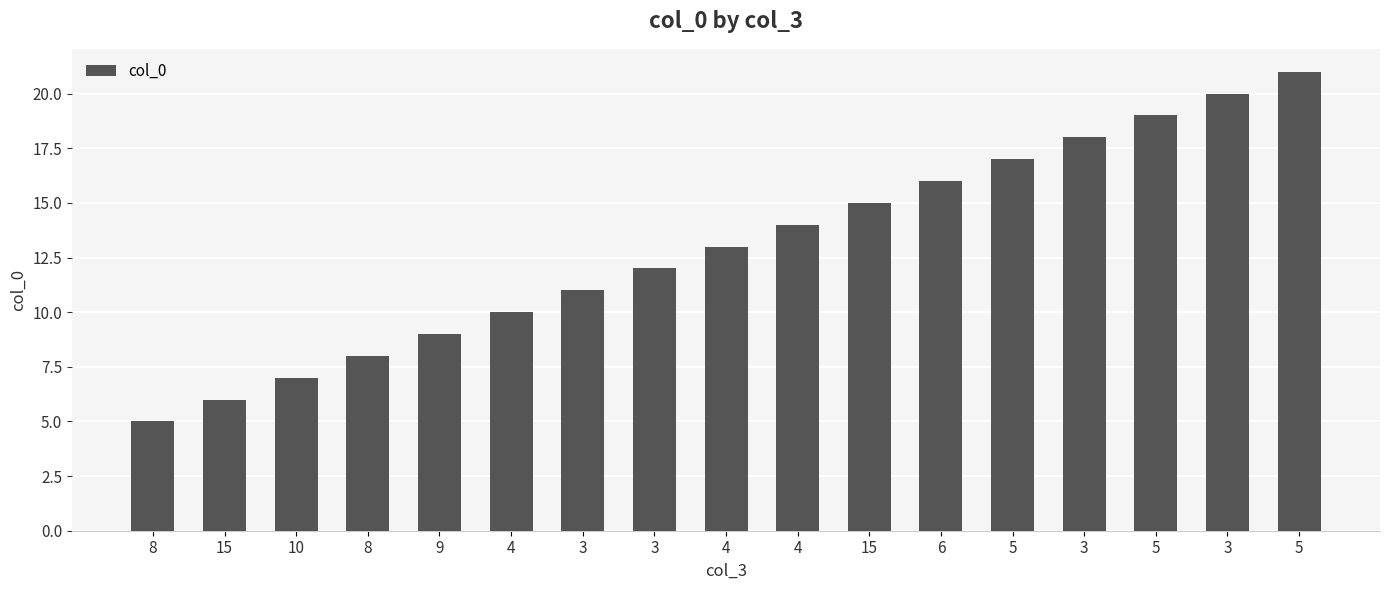

What is the sum of the values at 3 and 3?

29